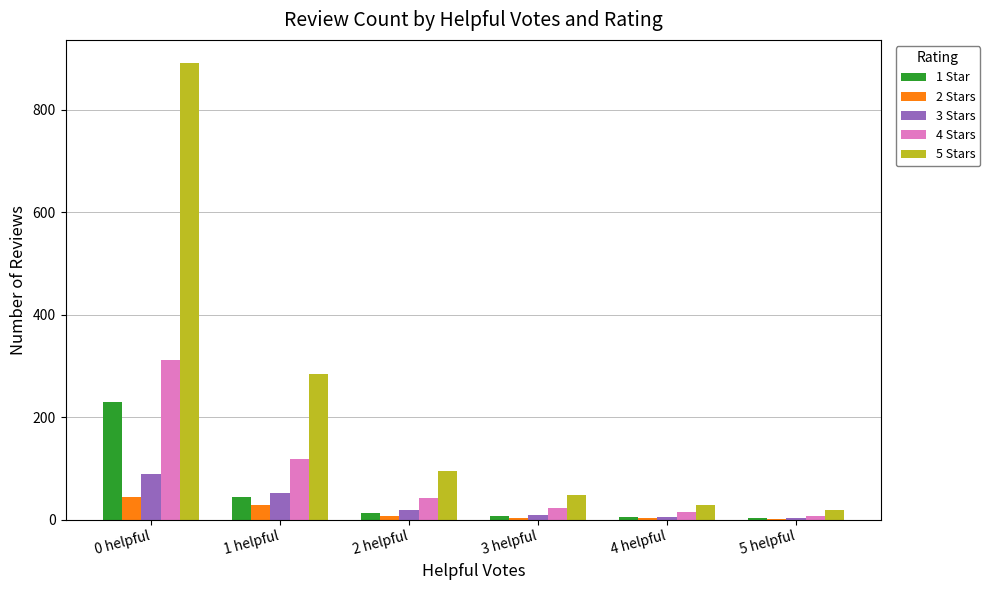

True or false: 4 Stars has a value of 42 at 2 helpful.

True